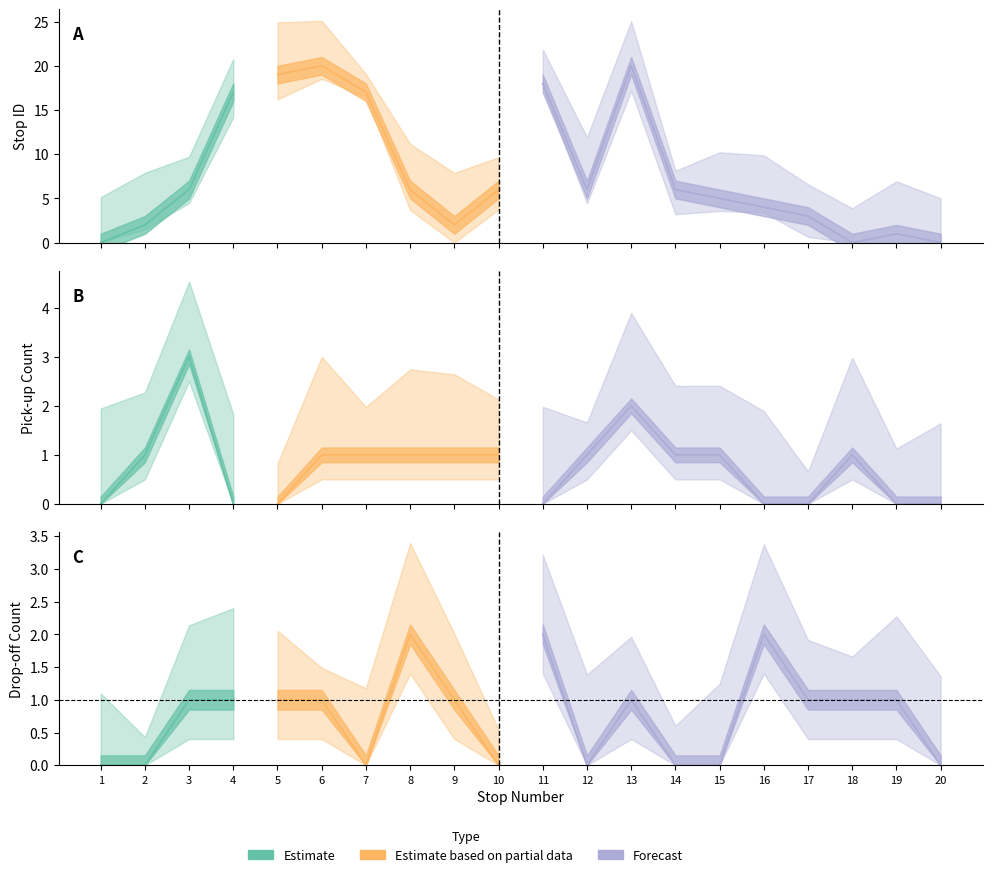

Rank the series at 3 from lowest to highest value.

drop_off_count, pick_up_count, stop ID